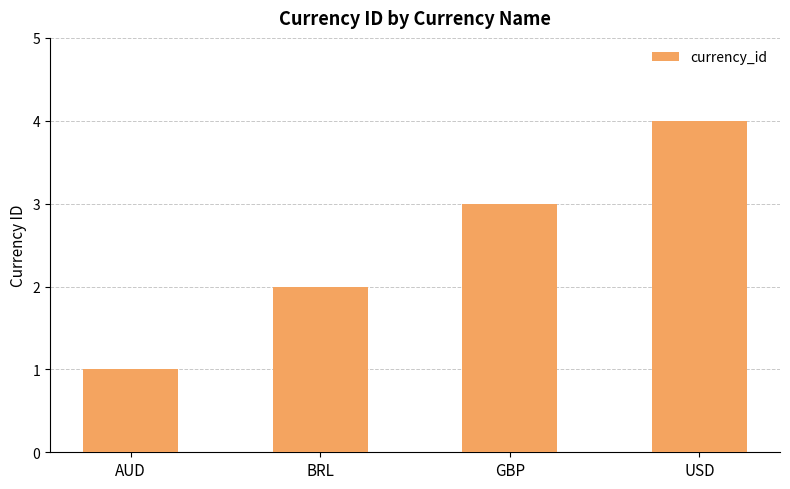

What position from the right is USD?

1